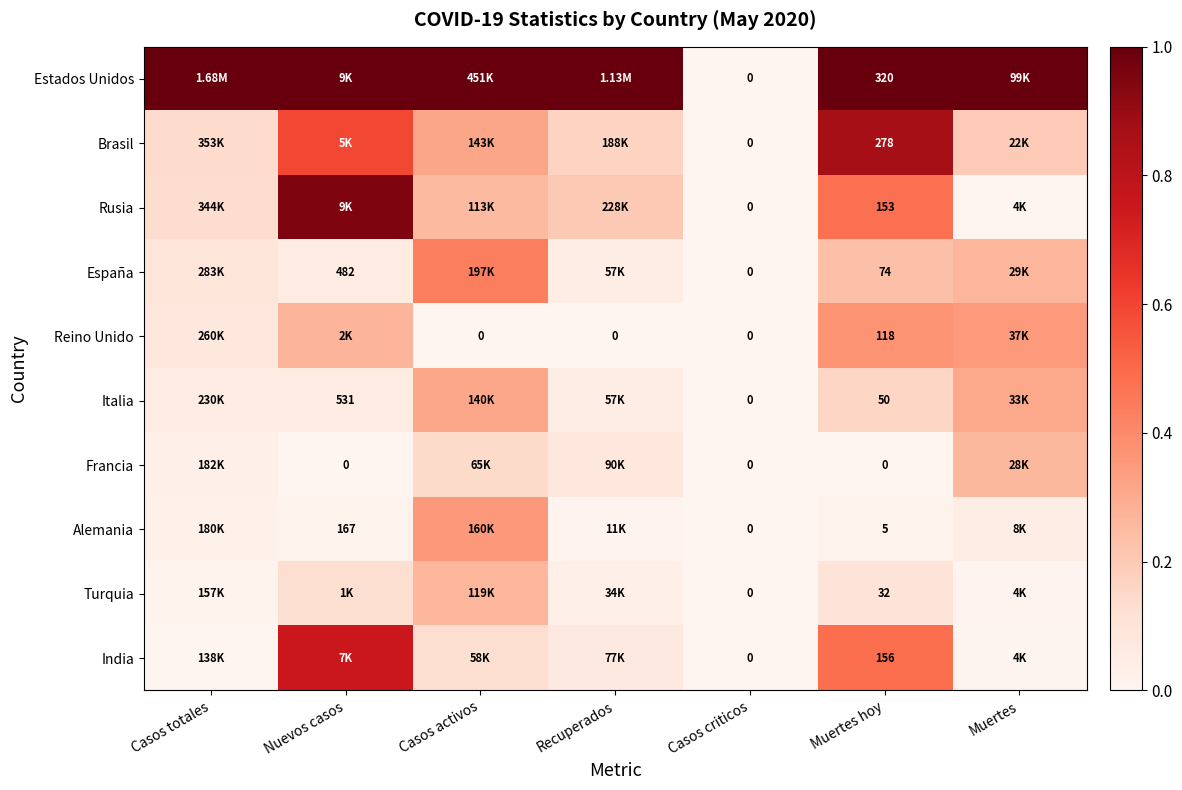

List the series in order of their peak value, lowest first.

Francia, Turquia, Italia, Alemania, Reino Unido, España, India, Brasil, Rusia, Estados Unidos